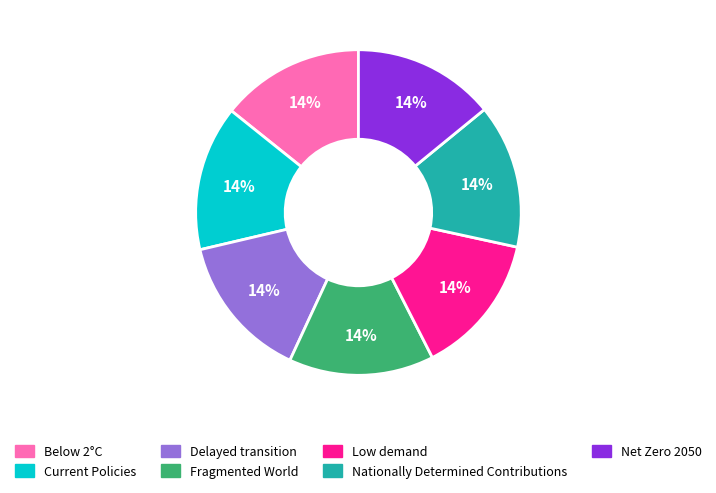

To the nearest percent, what percentage of the pie is Fragmented World?

14%